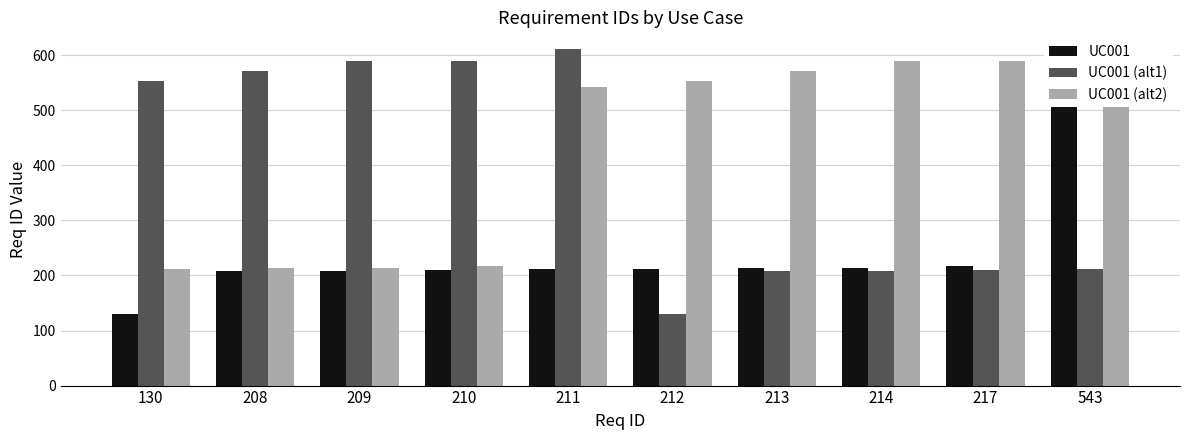

The value of UC001 at 130 is 54. True or false?

False